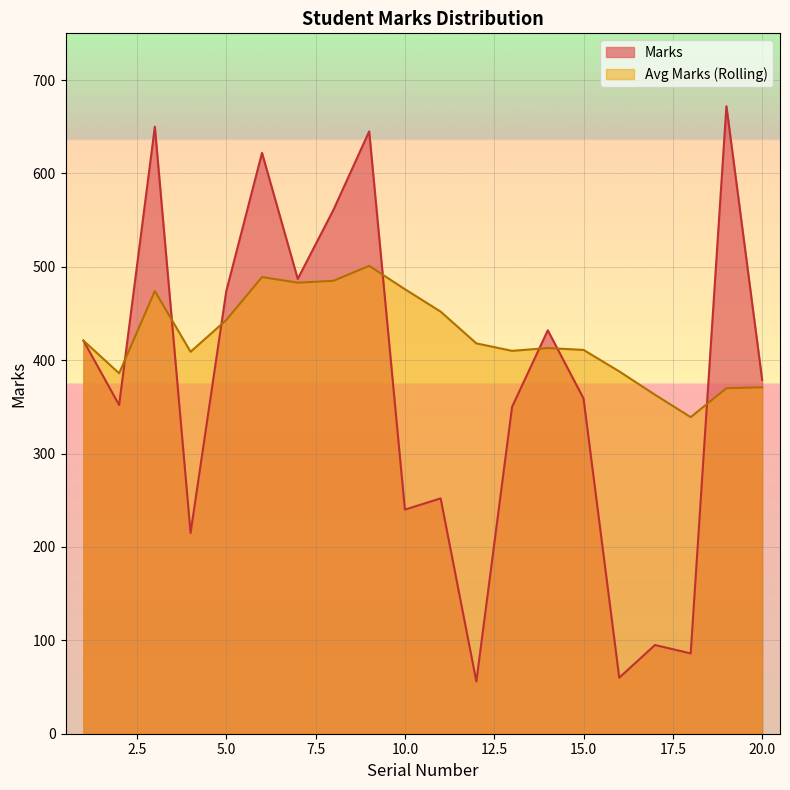

What is the maximum value shown in the chart?

672